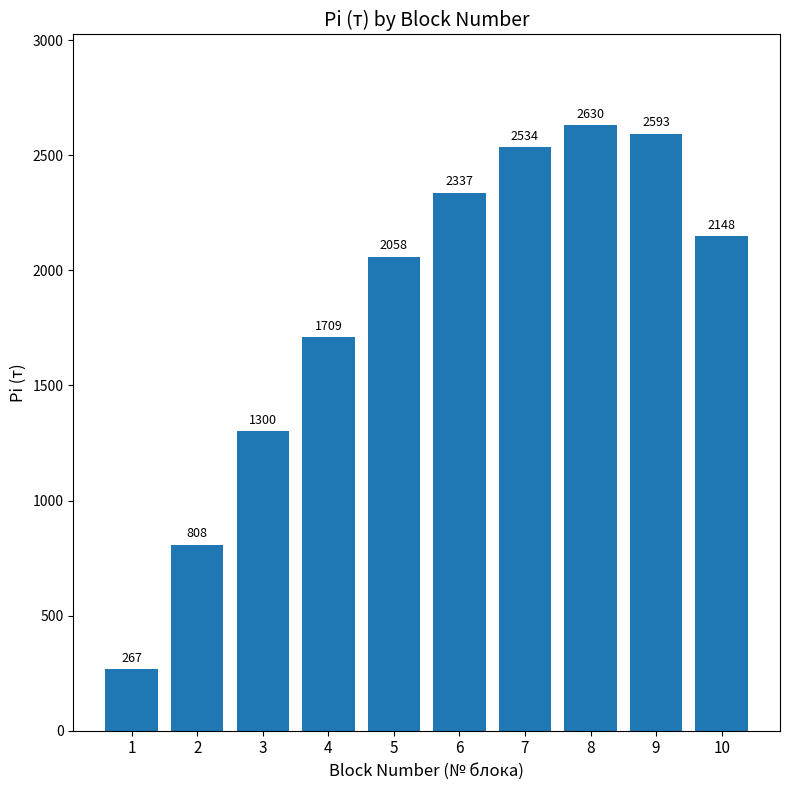

What is the difference between the values at 1 and 5?

1790.7